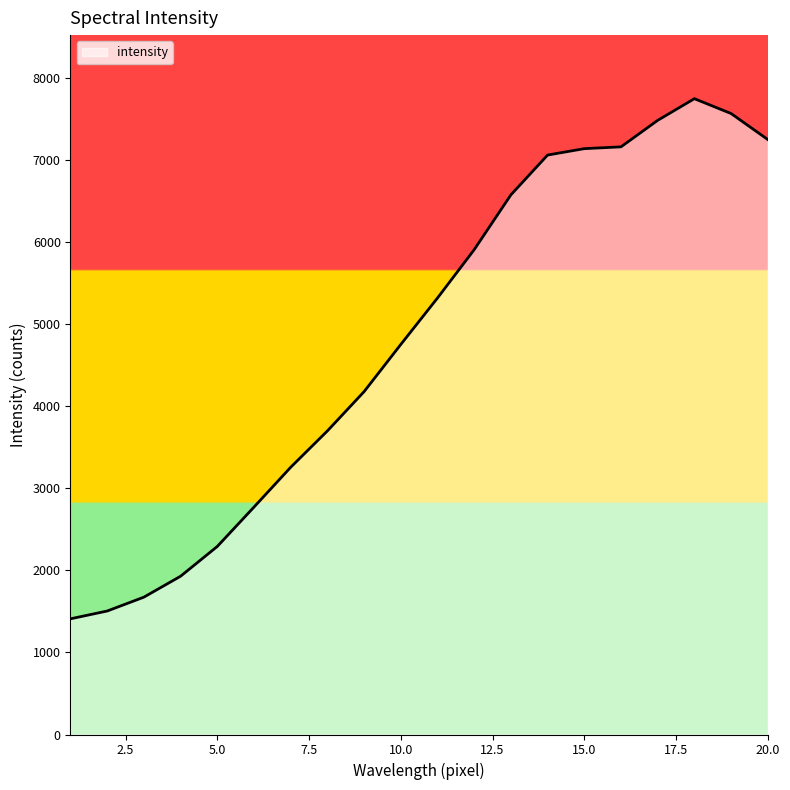

What is the difference between the maximum and minimum values?

6339